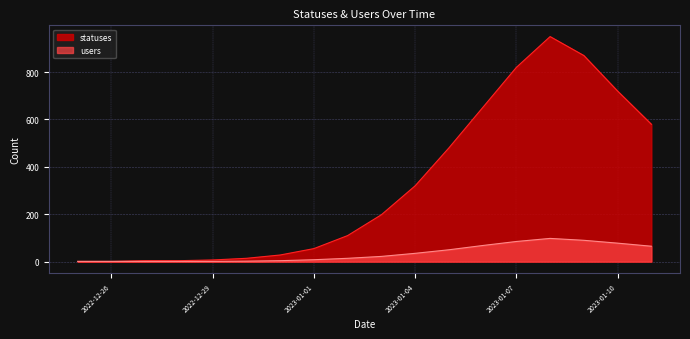

Reading left to right, transcribe all the data shown in this chart.

statuses: 2022-12-25=1	2022-12-26=1	2022-12-27=4	2022-12-28=4	2022-12-29=7	2022-12-30=14	2022-12-31=28	2023-01-01=55	2023-01-02=110	2023-01-03=198	2023-01-04=320	2023-01-05=480	2023-01-06=650	2023-01-07=820	2023-01-08=950	2023-01-09=870	2023-01-10=720	2023-01-11=580
users: 2022-12-25=1	2022-12-26=1	2022-12-27=1	2022-12-28=1	2022-12-29=1	2022-12-30=2	2022-12-31=4	2023-01-01=8	2023-01-02=14	2023-01-03=22	2023-01-04=35	2023-01-05=50	2023-01-06=68	2023-01-07=85	2023-01-08=98	2023-01-09=90	2023-01-10=78	2023-01-11=65